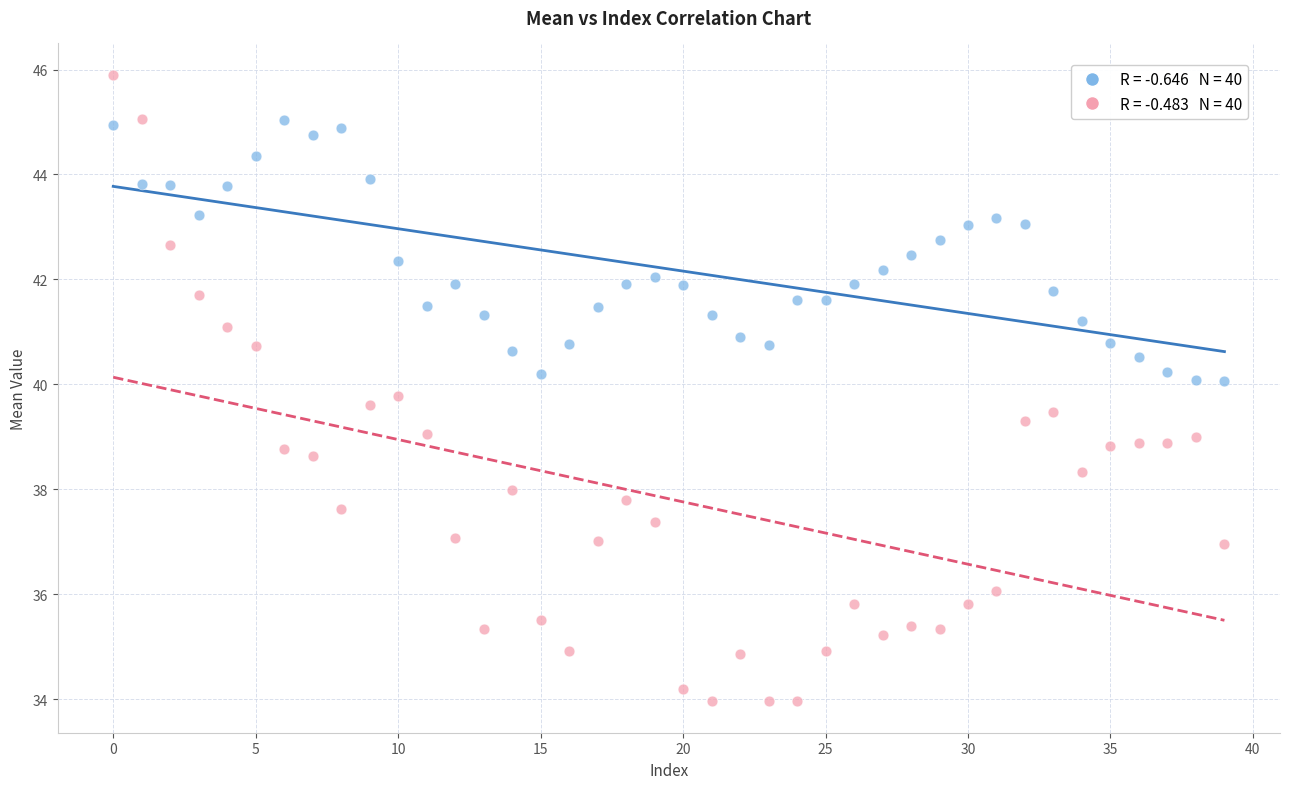

How many data points are displayed?

80